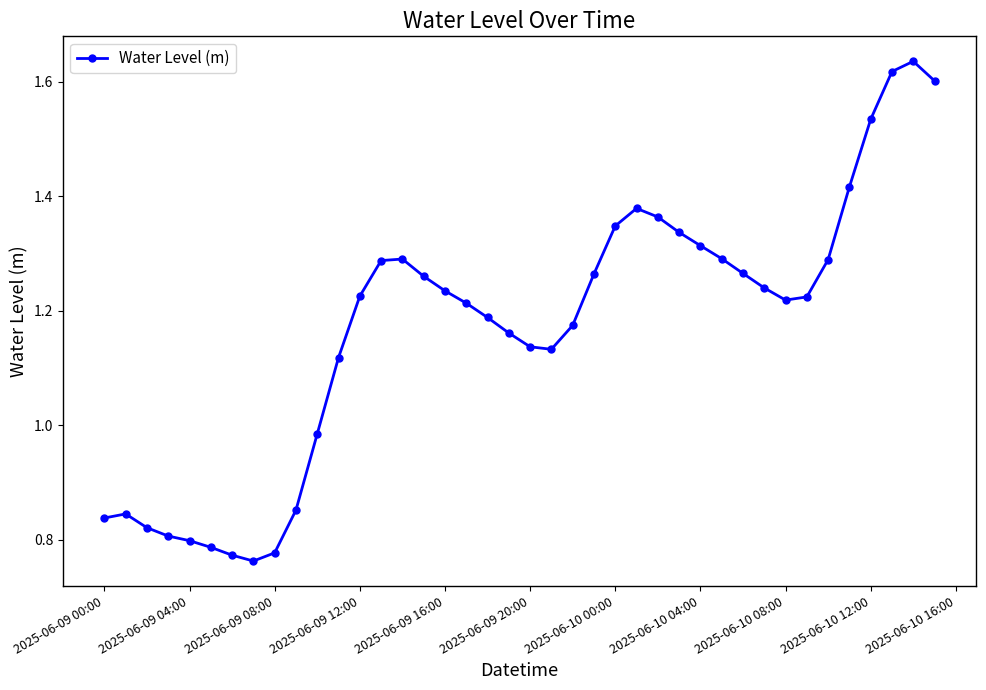

True or false: there are more than 0 points higher than both neighbors.

True